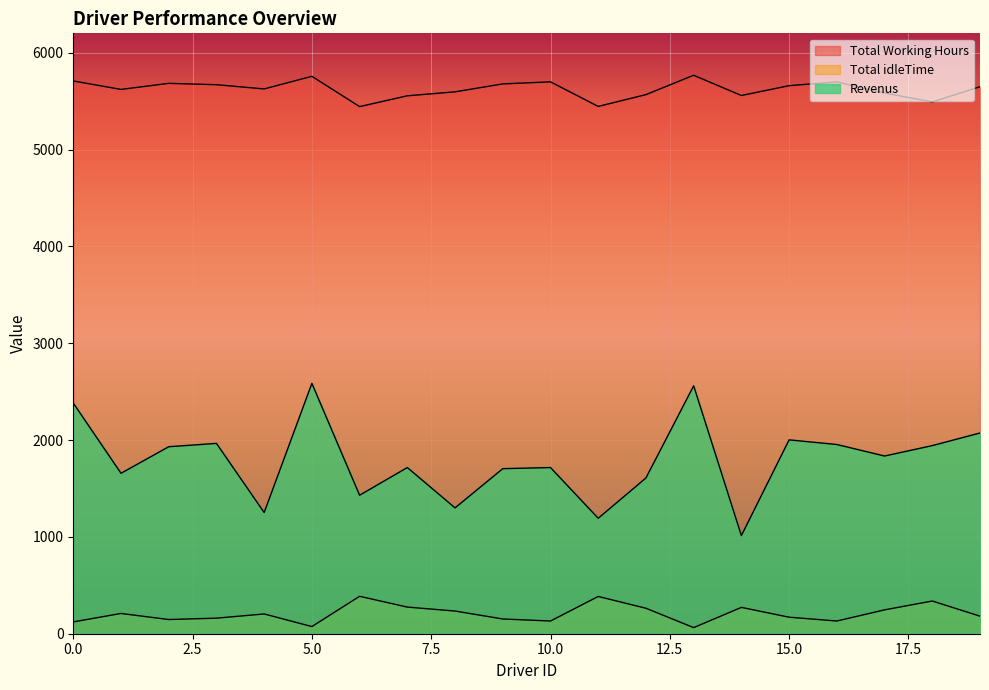

What value does the Total idleTime series have at 4?

204.1